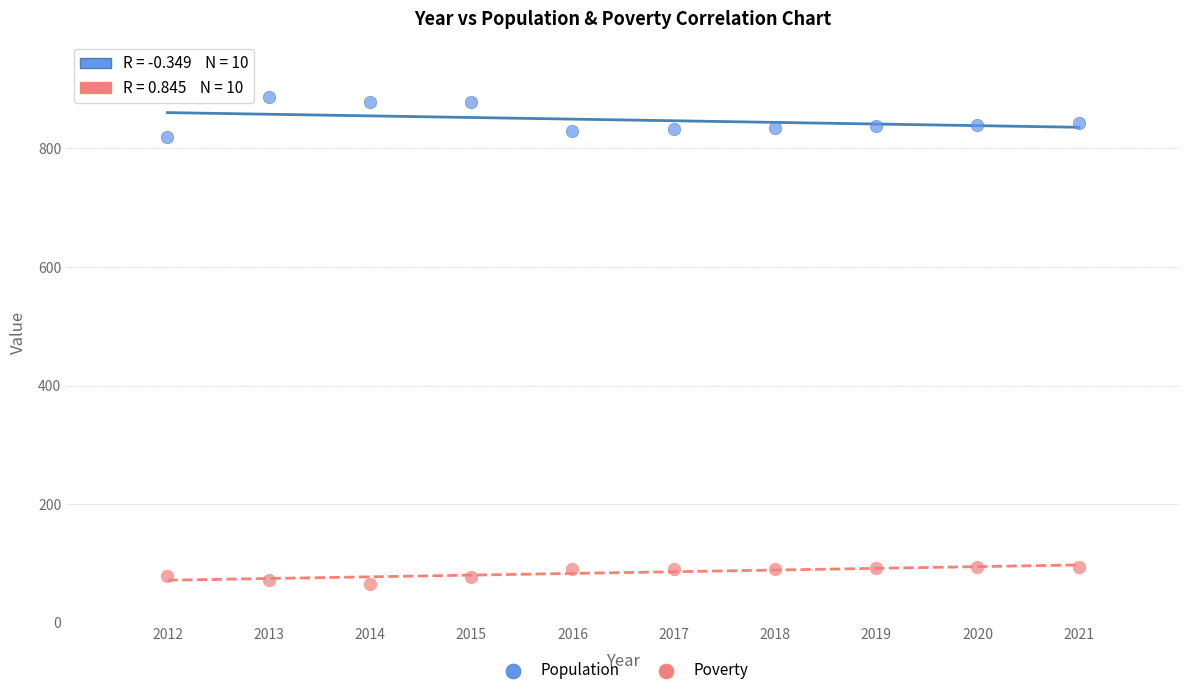

Across all data points, what is the range of Y values (max minus min)?

821